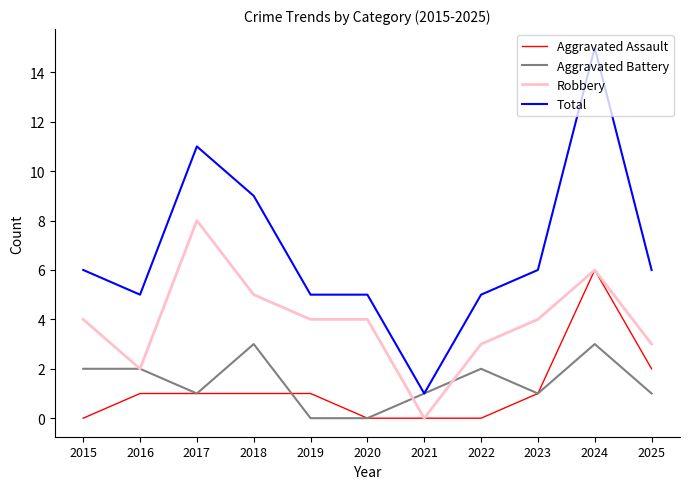

List the series in order of their peak value, highest first.

Total, Robbery, Aggravated Assault, Aggravated Battery